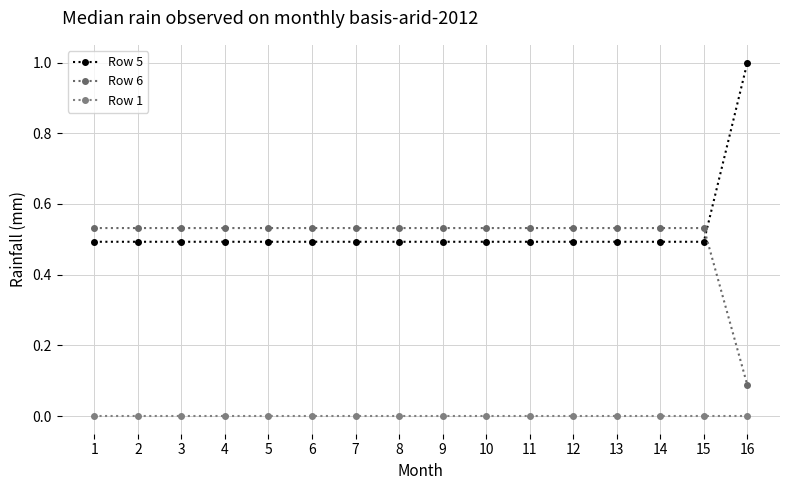

Is this an area chart (filled region under the line)?

No